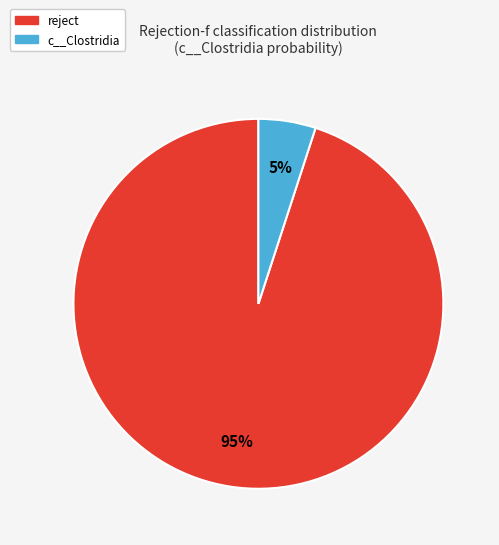

Is there a majority slice in this chart?

Yes